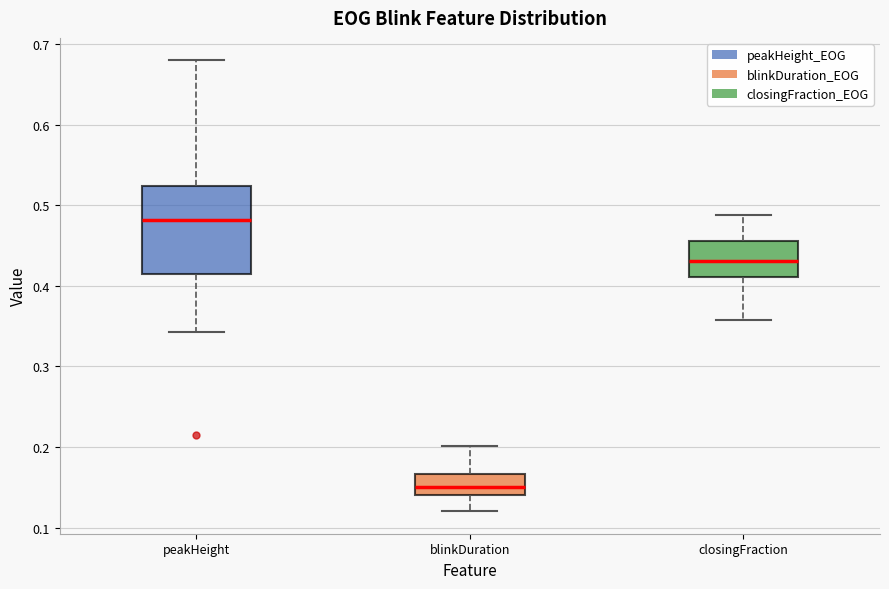

Comparing the boxes themselves (not the whiskers), which one is the tallest?

peakHeight